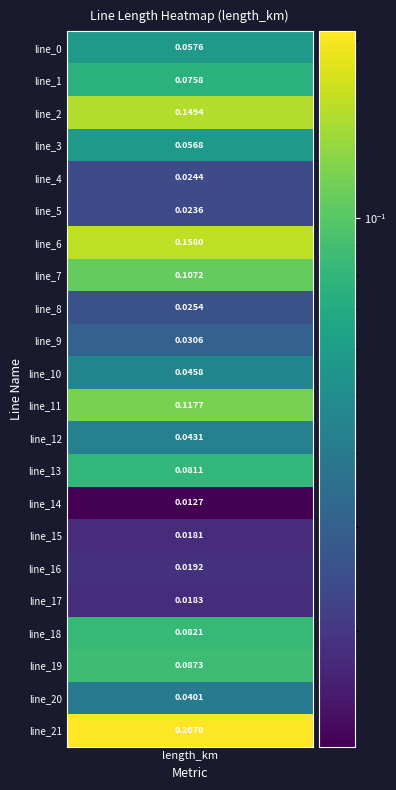

List the labels in order of value, largest first.

21, 6, 2, 11, 7, 19, 18, 13, 1, 0, 3, 10, 12, 20, 9, 8, 4, 5, 16, 17, 15, 14